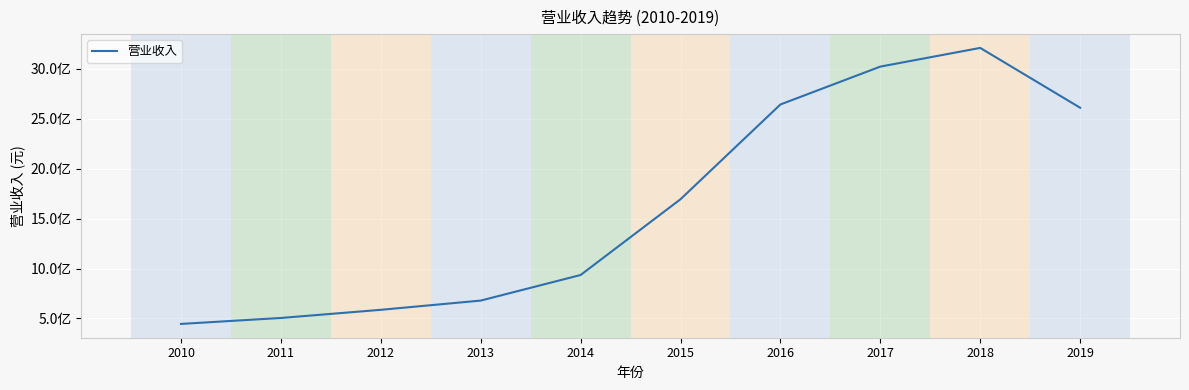

Reading left to right, transcribe all the data shown in this chart.

2010=444756700	2011=504532200	2012=586157100	2013=678715900	2014=935119100	2015=1694514000	2016=2644229000	2017=3023831000	2018=3211193000	2019=2611753000